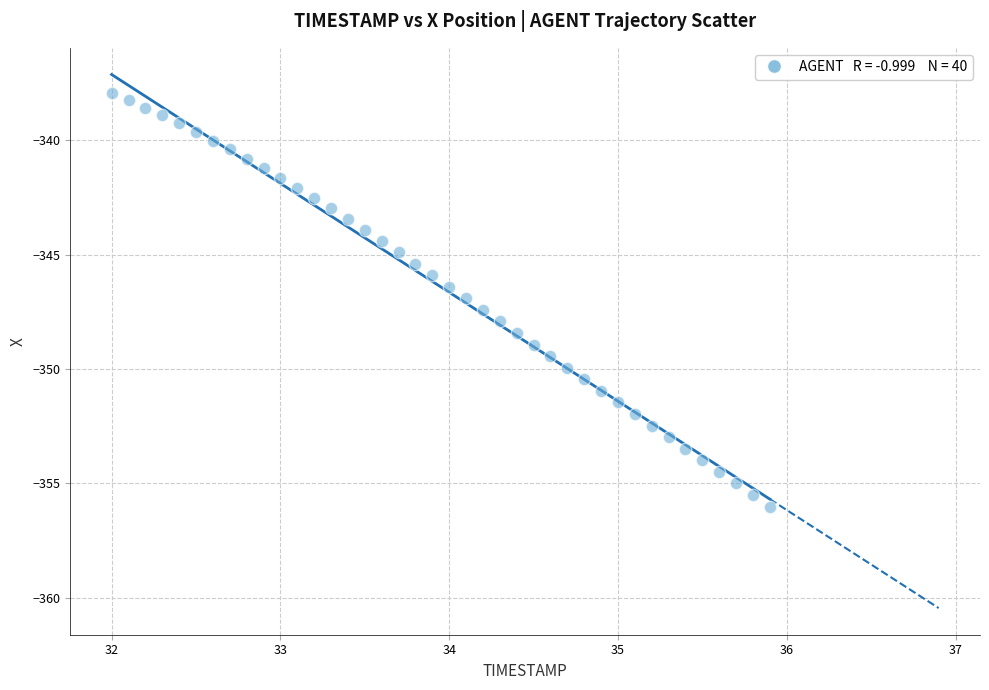

What is the range of Y values (max minus min)?

18.1